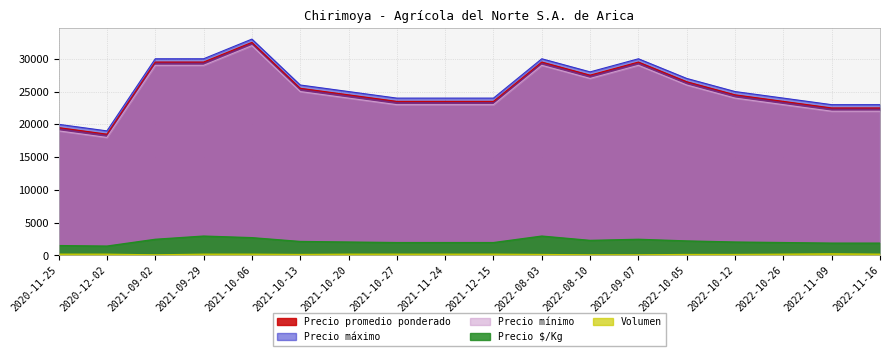

True or false: Volumen has a value of 304 at 2022-11-16.

False